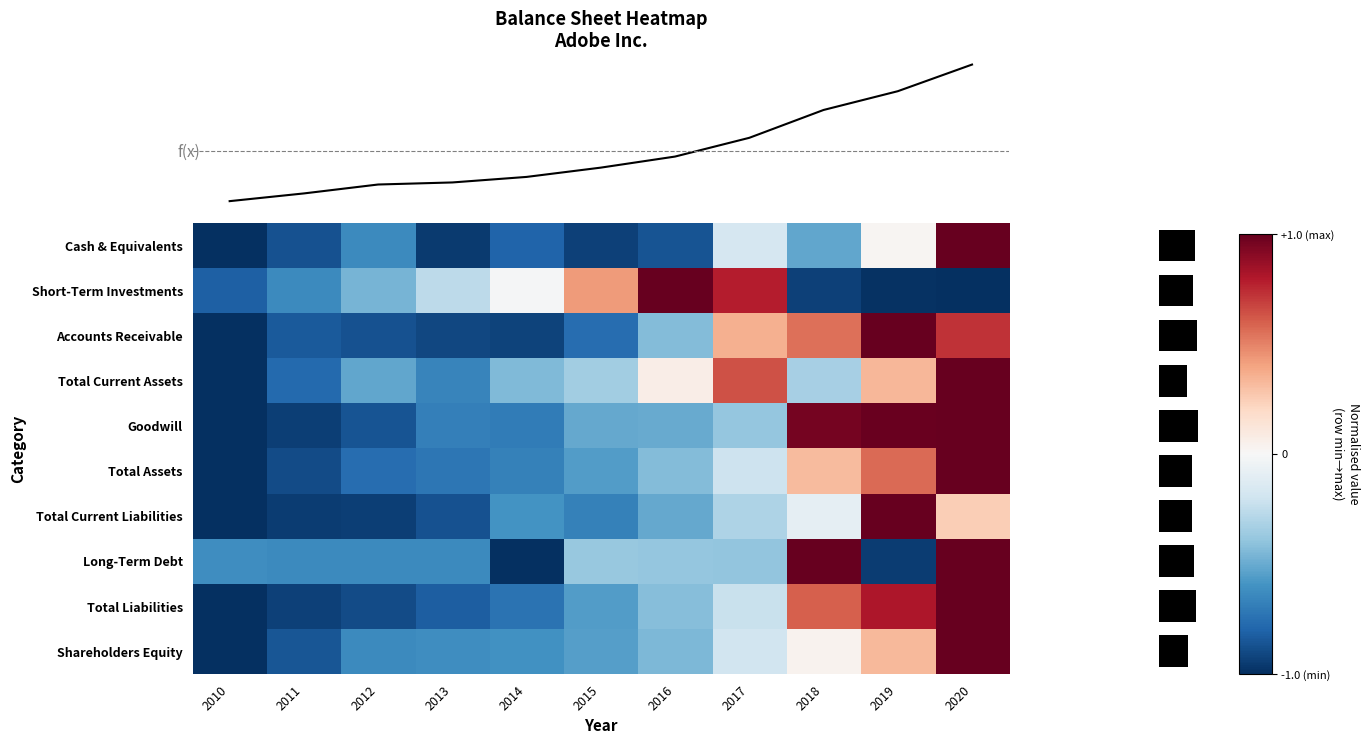

Which series has the widest spread of values?

Cash & Equivalents